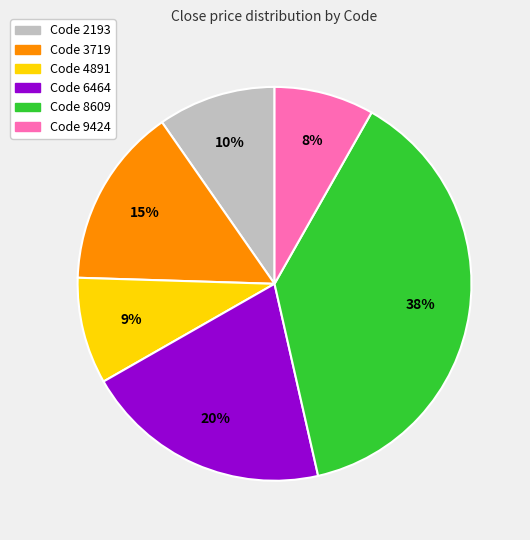

To the nearest percent, what is the difference between the largest and smallest slice percentages?

30%